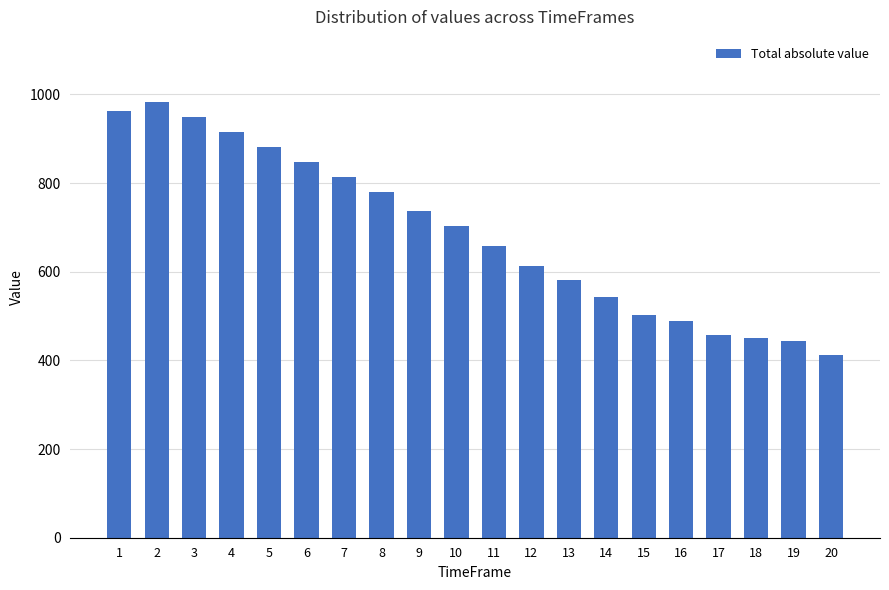

The value at 8 is 1158.2. True or false?

False